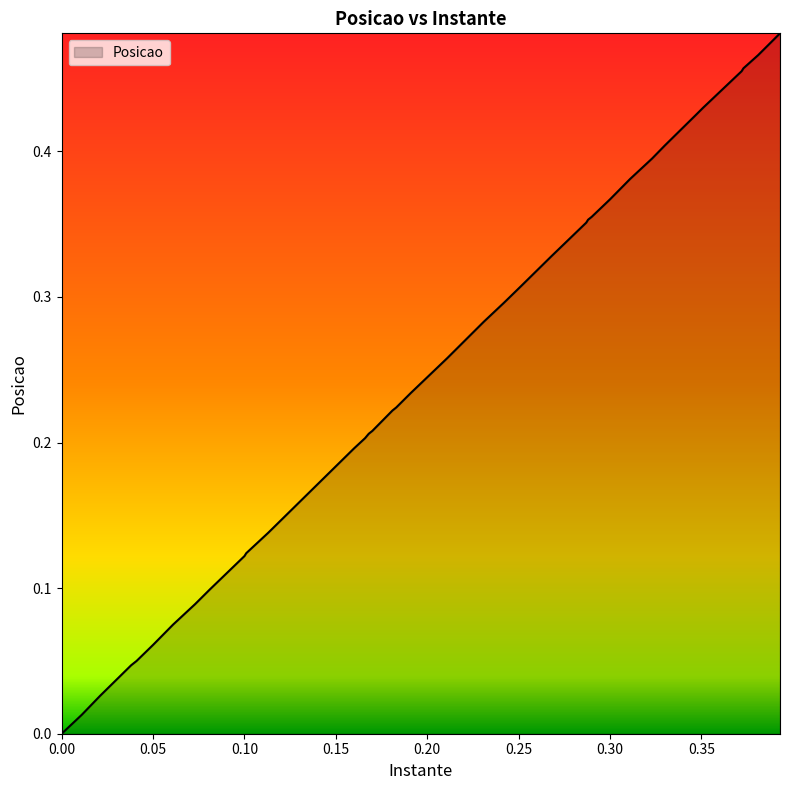

Does the chart have visible grid lines?

No